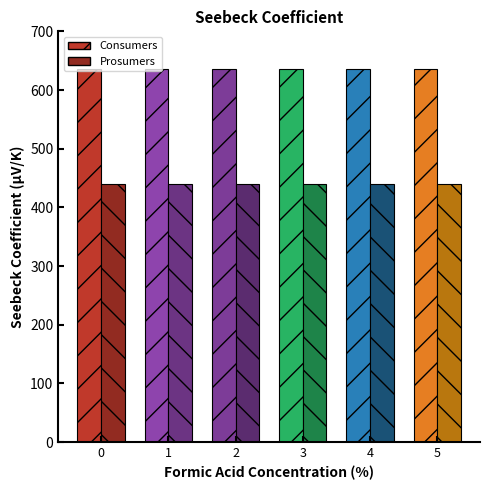

What is the average value of the Prosumers series?

440